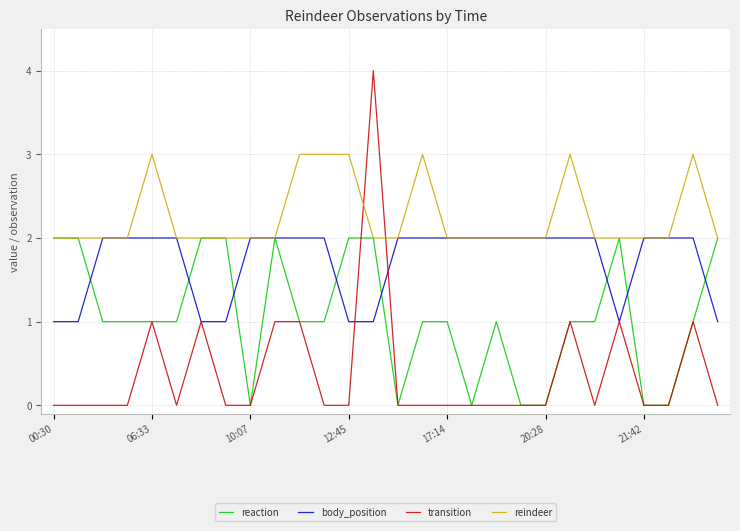

Which series has the largest total across all categories?

reindeer